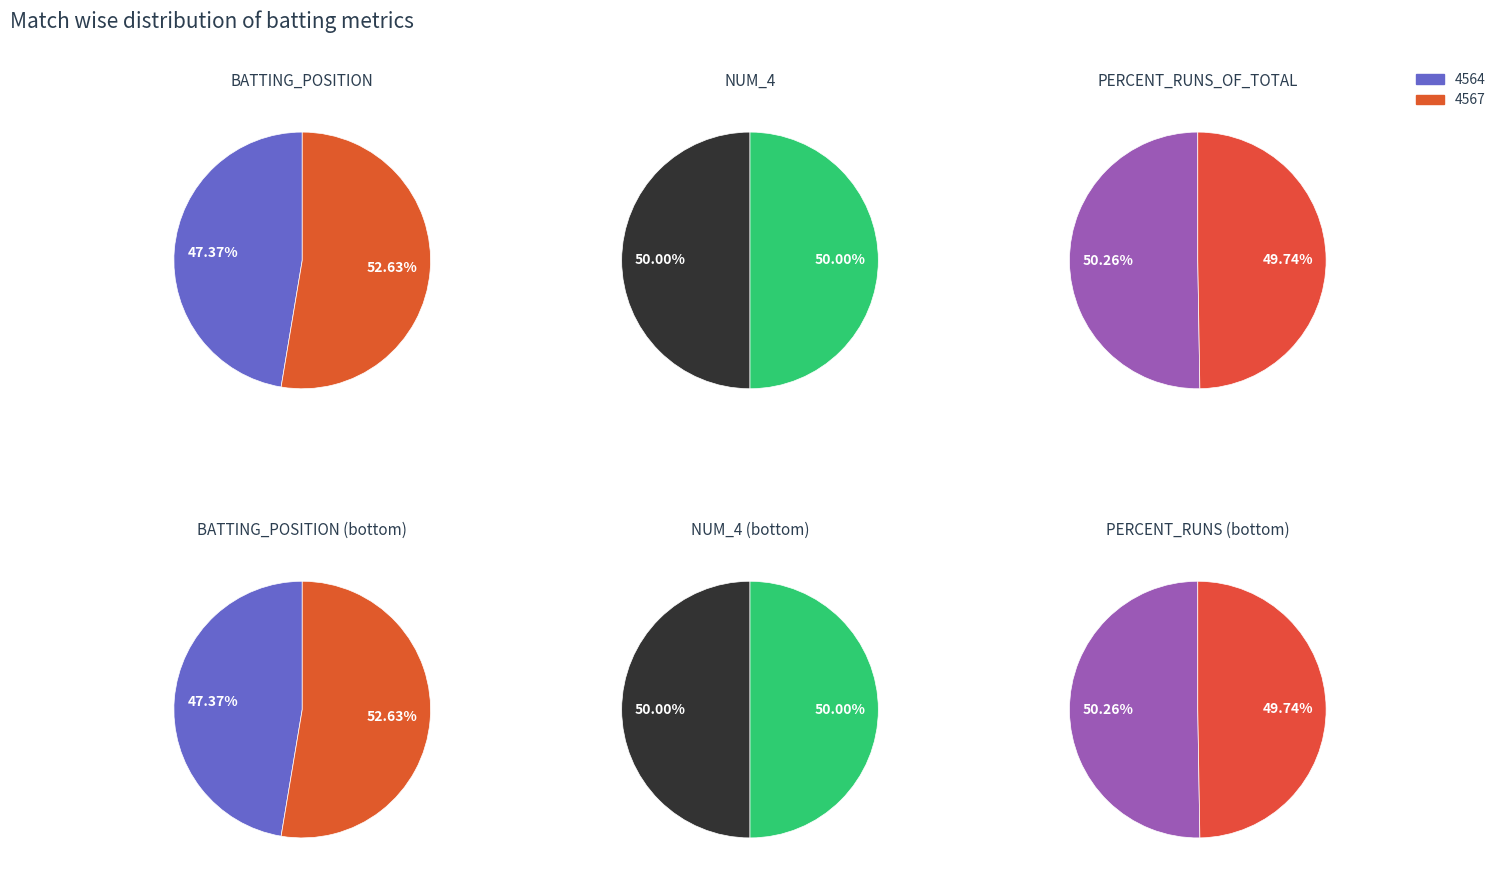

Which series has the widest spread of values?

BATTING_POSITION